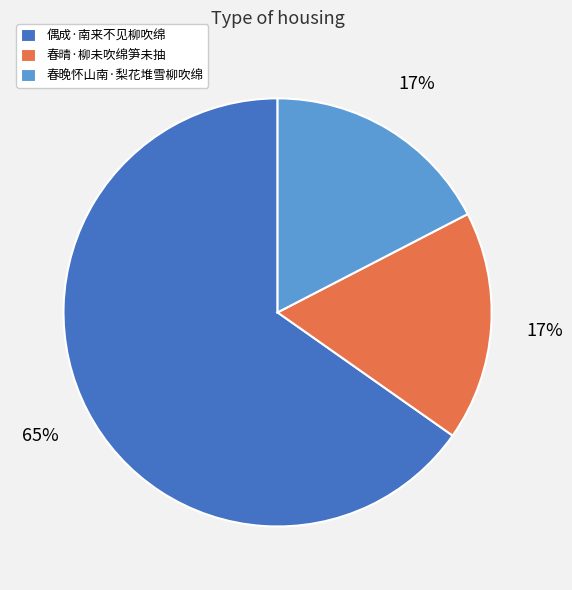

How many segments does this pie chart have?

3